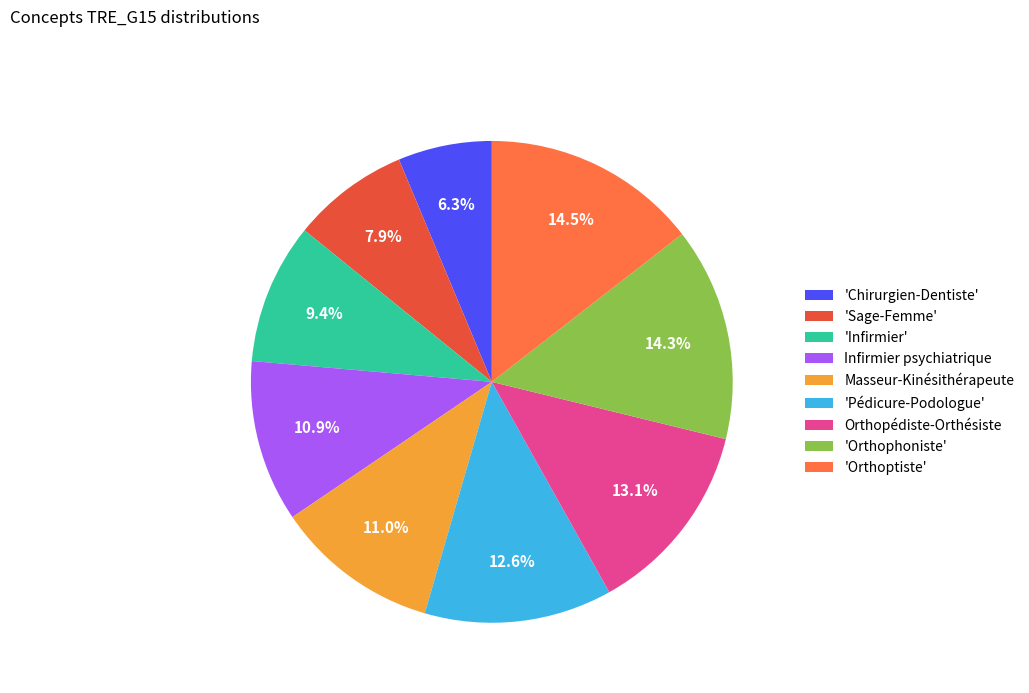

Which slice is the smallest?

'Chirurgien-Dentiste'